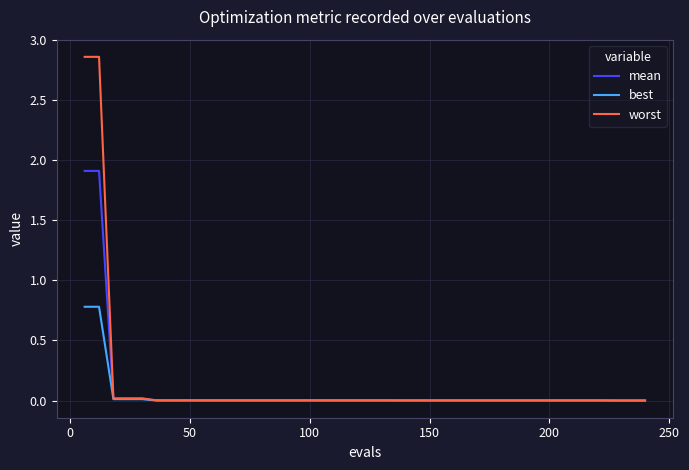

What is the maximum value for mean?

1.9